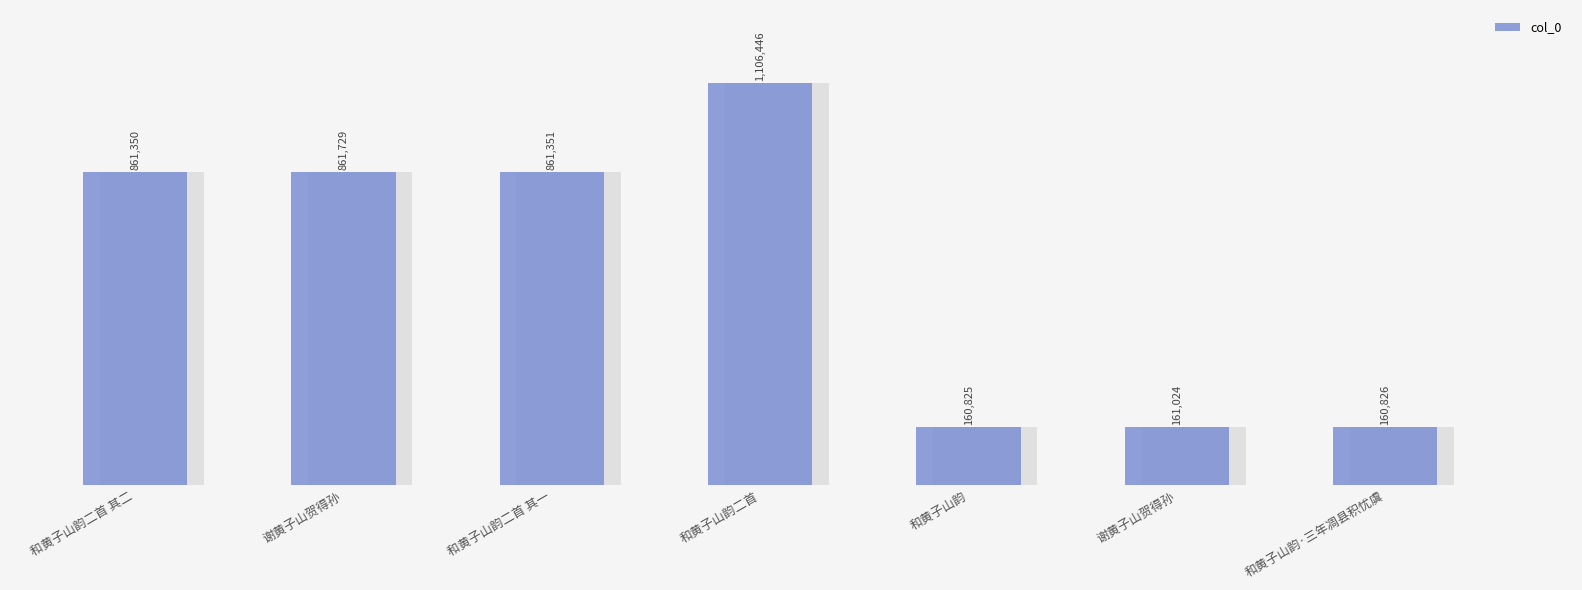

What is the difference between the values at 和黄子山韵二首 其二 and 和黄子山韵二首?

245096